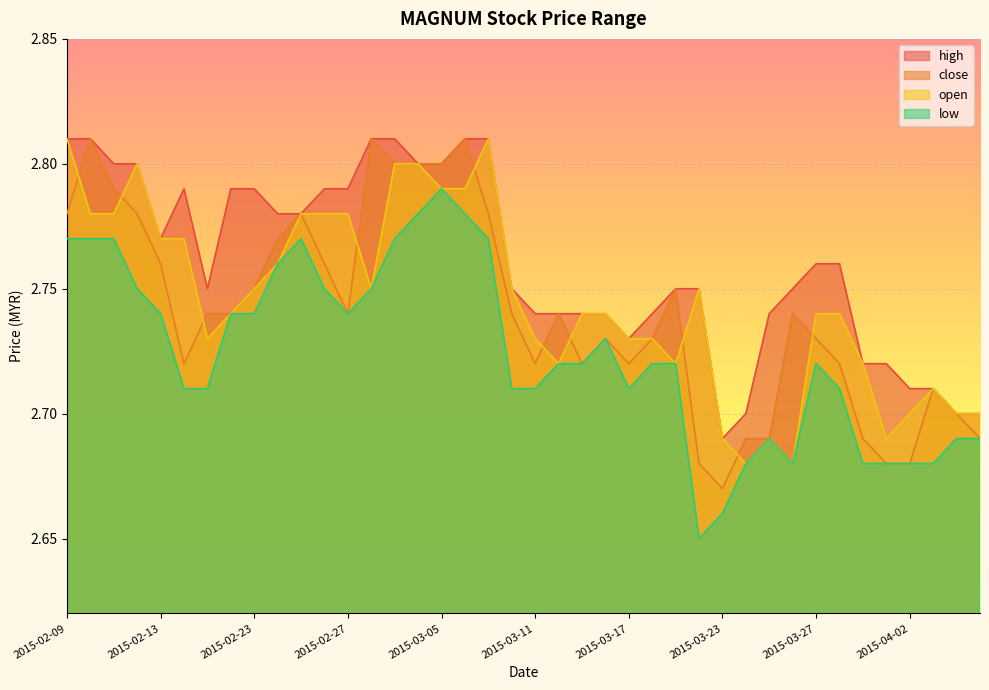

True or false: open has a value of 2.8 at 2015-03-06.

True